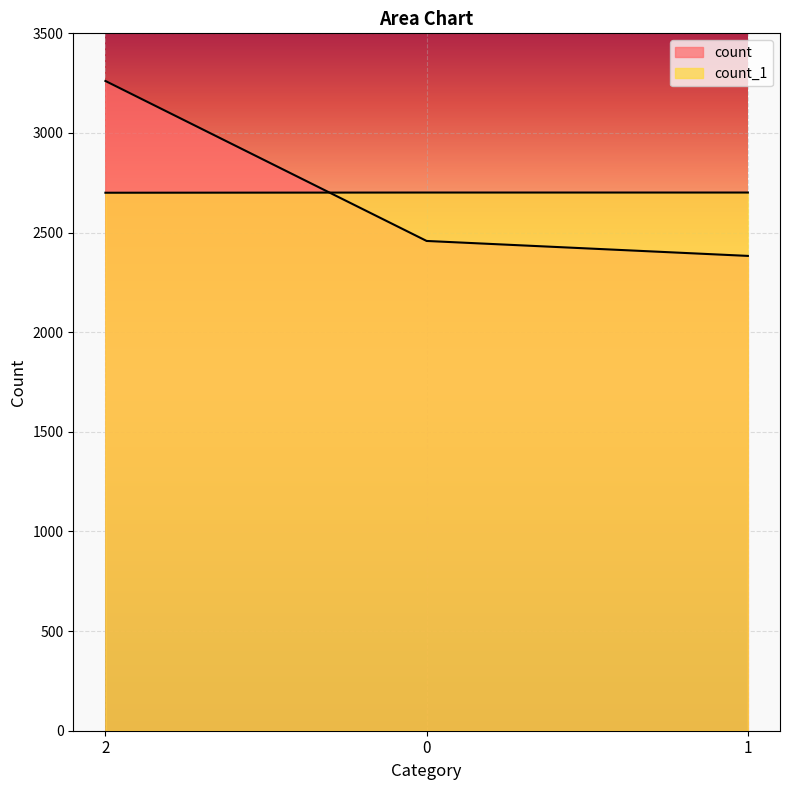

What is the approximate value of count_1 at 0?

2701